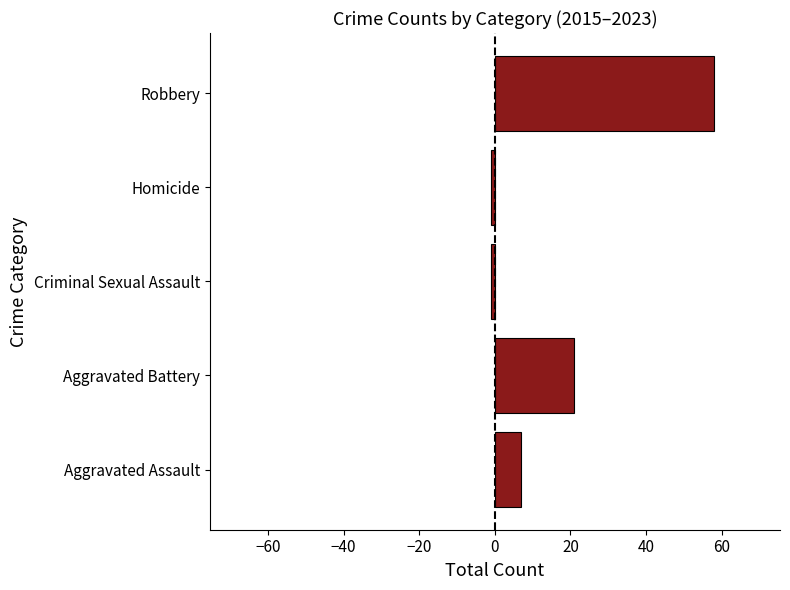

Reading top to bottom, what are all the values shown in this chart?

58	-1	-1	21	7